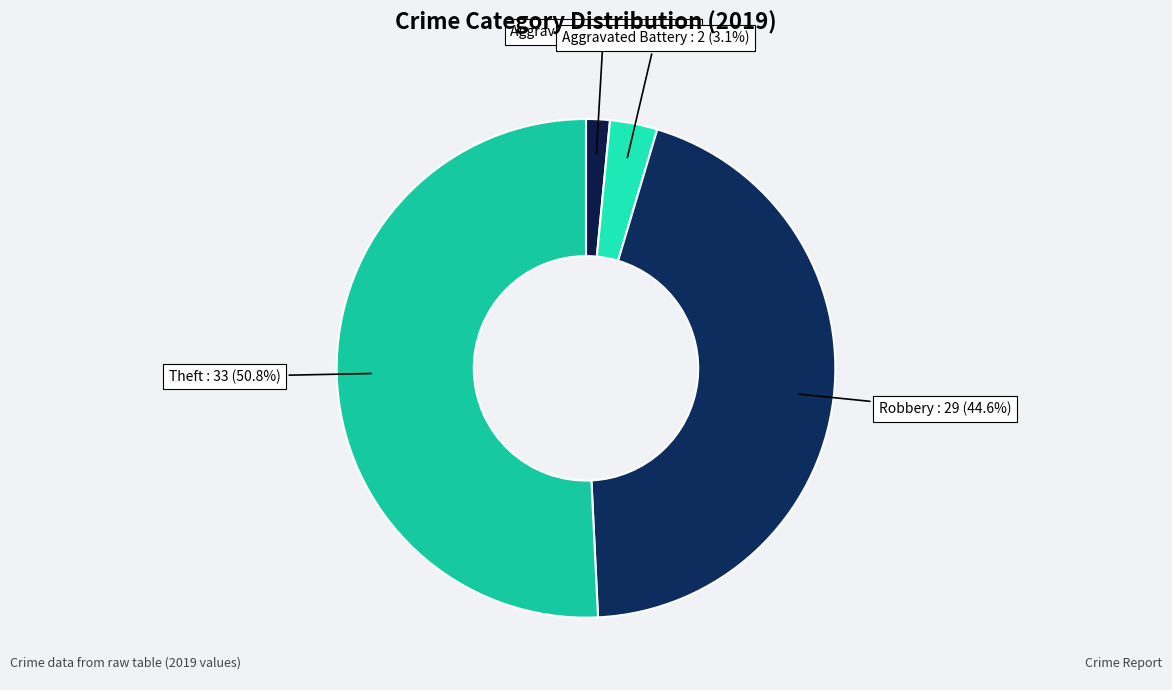

What is the largest slice in the pie chart?

Theft